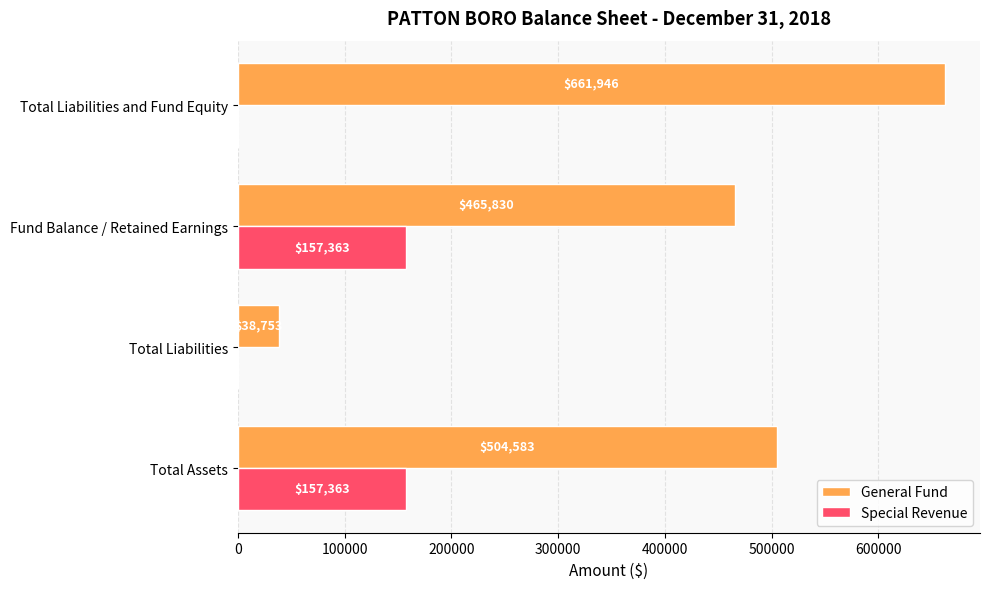

The General Fund series shows 38753 at Total Liabilities. True or false?

True